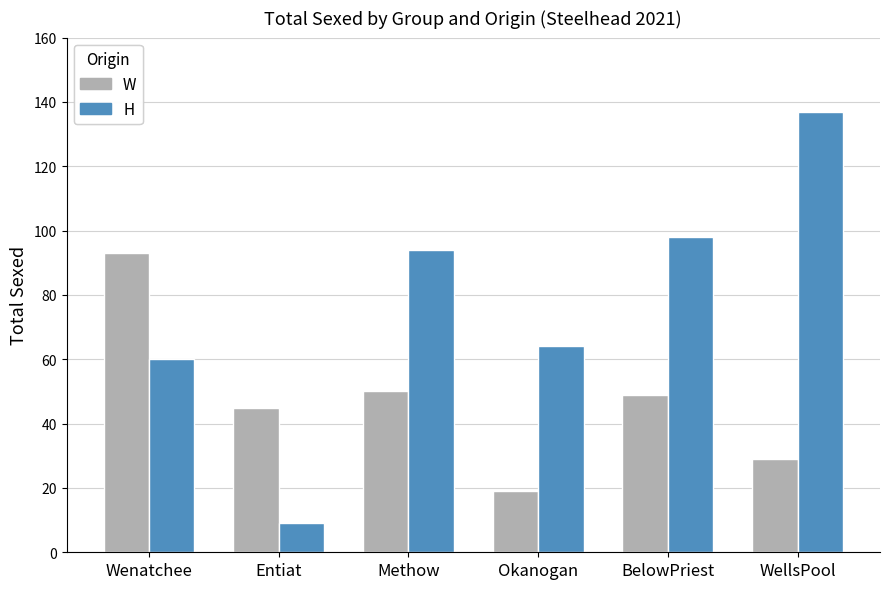

How many groups of bars are there?

6